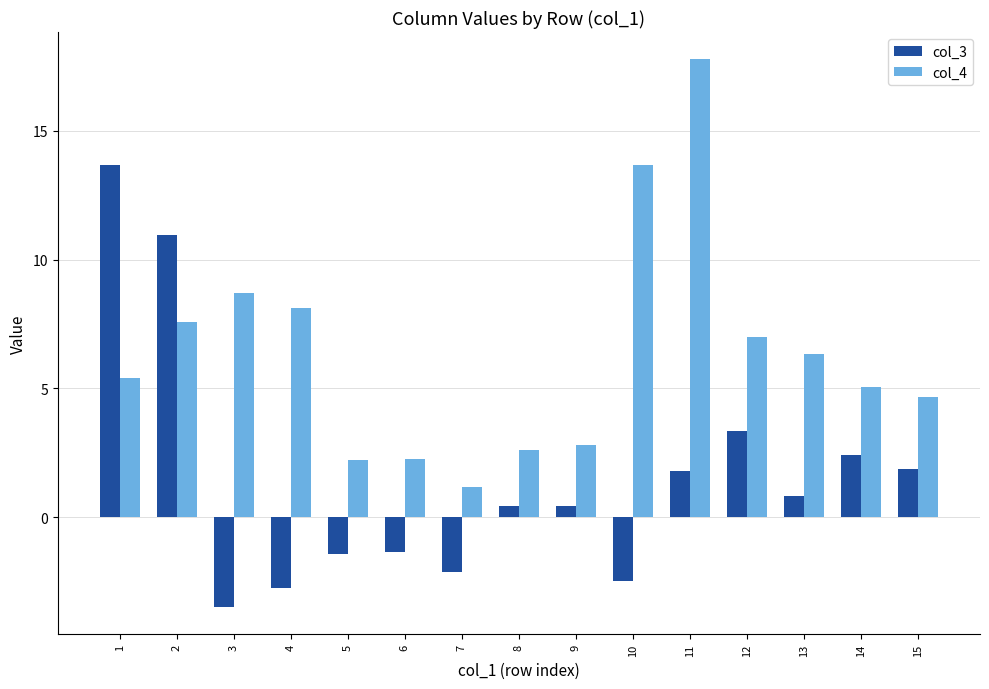

True or false: col_3 has a value of -3.5 at 3.

True